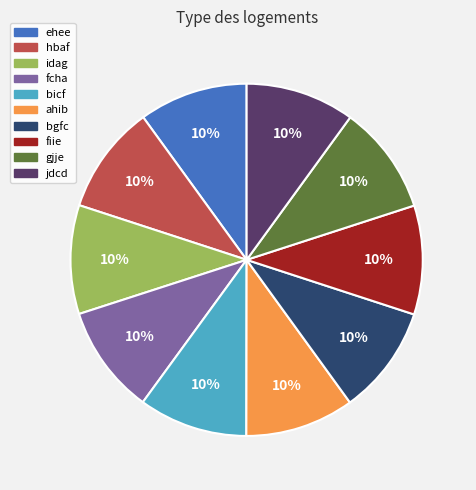

To the nearest percent, what percentage of the pie is idag?

10%